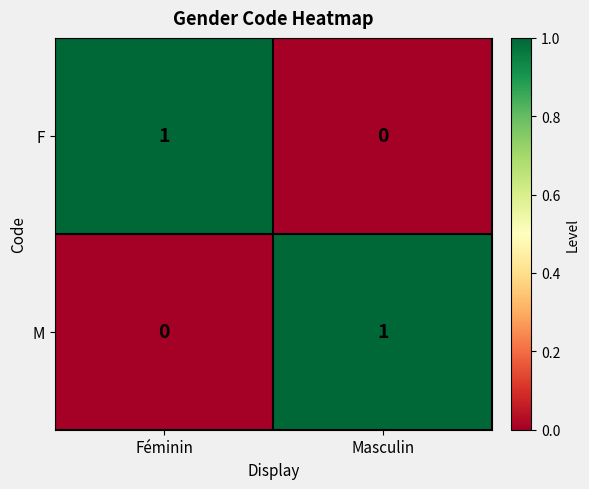

True or false: F has a value of 1 at Féminin.

True